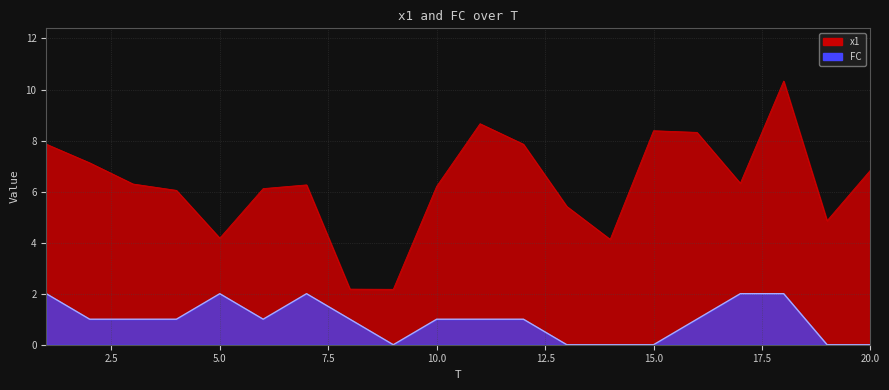

At 15, list the series in order from smallest to largest.

FC, x1